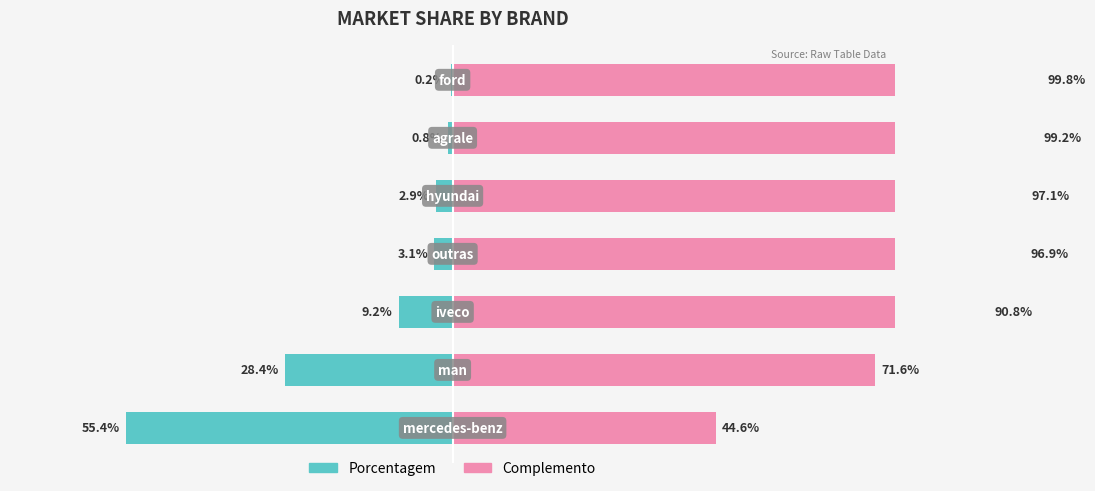

Rank the categories by value from highest to lowest.

mercedes-benz, man, iveco, outras, hyundai, agrale, ford